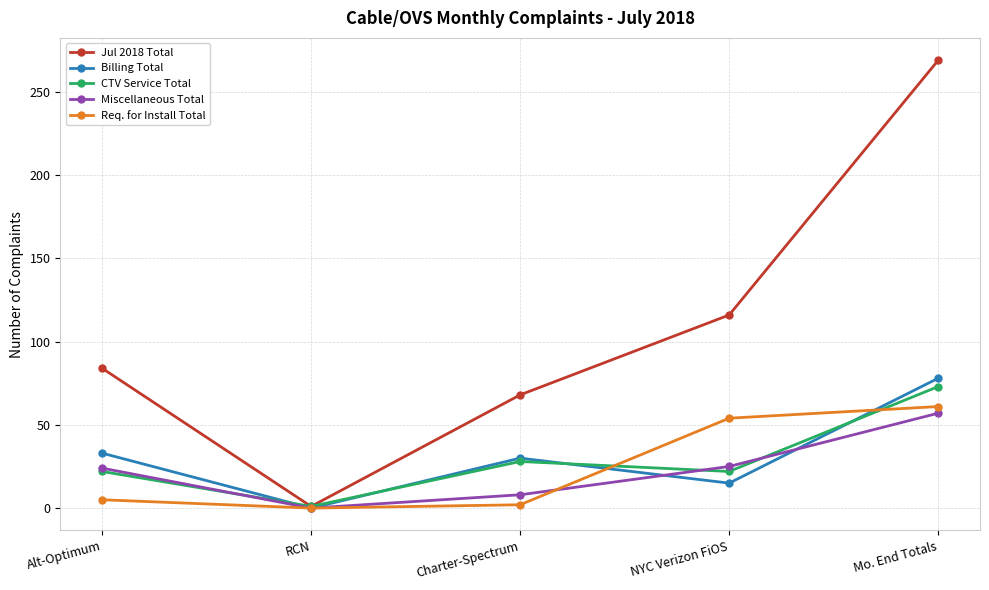

What is the approximate value of Billing Total at NYC Verizon FiOS?

15